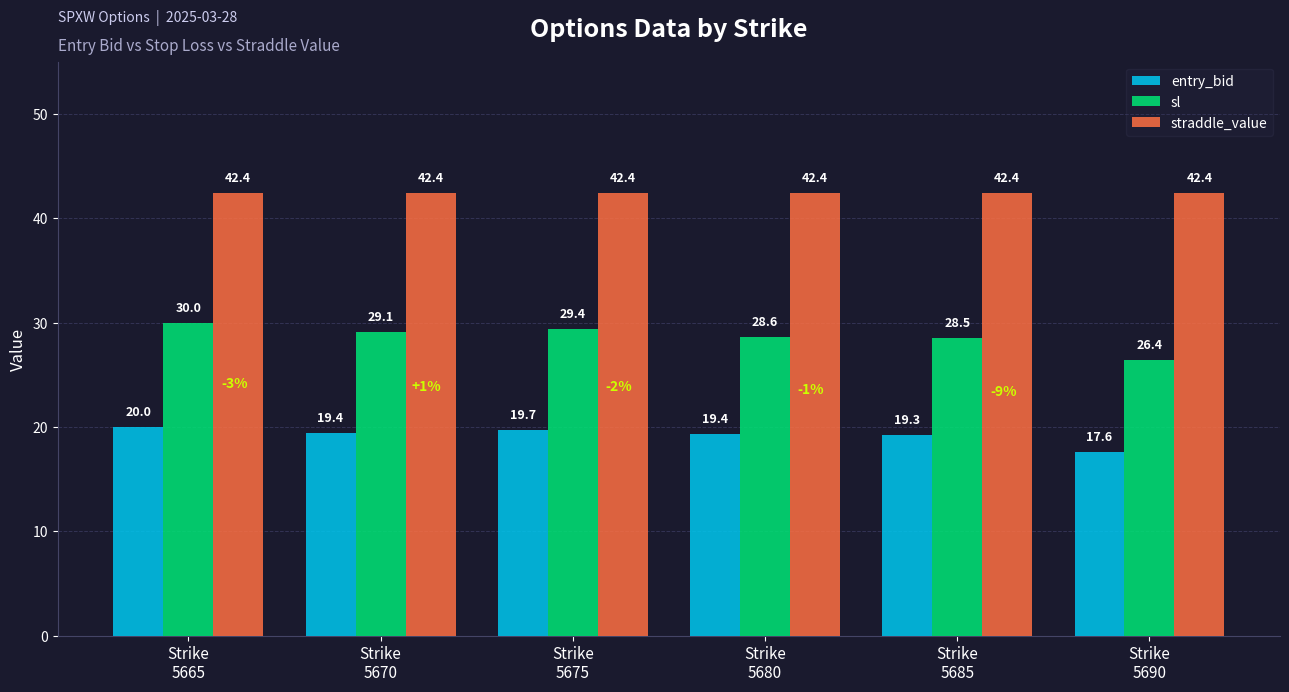

At how many categories does at least one series exceed 33?

6